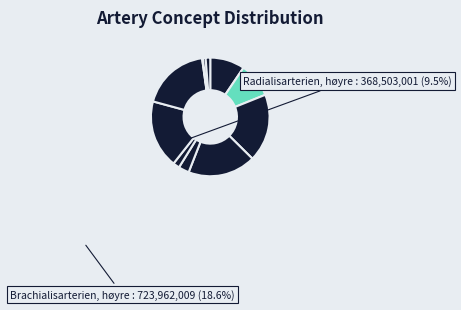

How many slices are in this pie chart?

11